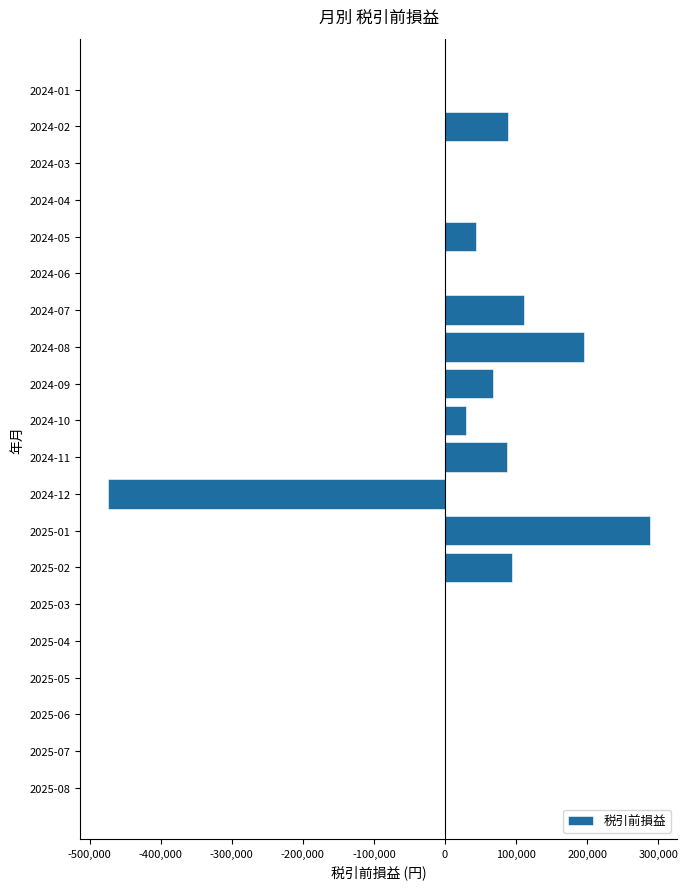

Is it true that the value at 2025-08 is 324423?

False